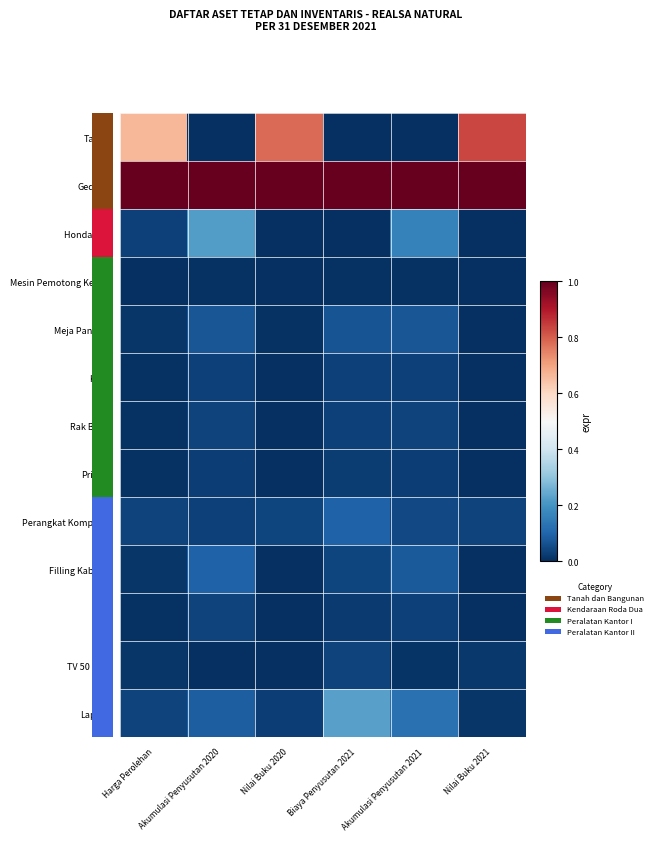

Reading right to left, transcribe all the data shown in this chart.

Tanah: Nilai Buku 2021=0.8	Akumulasi Penyusutan 2021=0.0	Biaya Penyusutan 2021=0.0	Nilai Buku 2020=0.8	Akumulasi Penyusutan 2020=0.0	Harga Perolehan=0.7
Gedung: Nilai Buku 2021=1.0	Akumulasi Penyusutan 2021=1.0	Biaya Penyusutan 2021=1.0	Nilai Buku 2020=1.0	Akumulasi Penyusutan 2020=1.0	Harga Perolehan=1.0
Honda Win: Nilai Buku 2021=0.0	Akumulasi Penyusutan 2021=0.2	Biaya Penyusutan 2021=0.0	Nilai Buku 2020=0.0	Akumulasi Penyusutan 2020=0.2	Harga Perolehan=0.0
Mesin Pemotong Kertas: Nilai Buku 2021=0.0	Akumulasi Penyusutan 2021=0.0	Biaya Penyusutan 2021=0.0	Nilai Buku 2020=0.0	Akumulasi Penyusutan 2020=0.0	Harga Perolehan=0.0
Meja Panjang: Nilai Buku 2021=0.0	Akumulasi Penyusutan 2021=0.1	Biaya Penyusutan 2021=0.1	Nilai Buku 2020=0.0	Akumulasi Penyusutan 2020=0.1	Harga Perolehan=0.0
Kursi: Nilai Buku 2021=0.0	Akumulasi Penyusutan 2021=0.0	Biaya Penyusutan 2021=0.0	Nilai Buku 2020=0.0	Akumulasi Penyusutan 2020=0.0	Harga Perolehan=0.0
Rak Buku: Nilai Buku 2021=0.0	Akumulasi Penyusutan 2021=0.0	Biaya Penyusutan 2021=0.0	Nilai Buku 2020=0.0	Akumulasi Penyusutan 2020=0.0	Harga Perolehan=0.0
Printer: Nilai Buku 2021=0.0	Akumulasi Penyusutan 2021=0.0	Biaya Penyusutan 2021=0.0	Nilai Buku 2020=0.0	Akumulasi Penyusutan 2020=0.0	Harga Perolehan=0.0
Perangkat Komputer: Nilai Buku 2021=0.0	Akumulasi Penyusutan 2021=0.0	Biaya Penyusutan 2021=0.1	Nilai Buku 2020=0.0	Akumulasi Penyusutan 2020=0.0	Harga Perolehan=0.0
Filling Kabinet: Nilai Buku 2021=0.0	Akumulasi Penyusutan 2021=0.1	Biaya Penyusutan 2021=0.0	Nilai Buku 2020=0.0	Akumulasi Penyusutan 2020=0.1	Harga Perolehan=0.0
UPS: Nilai Buku 2021=0.0	Akumulasi Penyusutan 2021=0.0	Biaya Penyusutan 2021=0.0	Nilai Buku 2020=0.0	Akumulasi Penyusutan 2020=0.0	Harga Perolehan=0.0
TV 50 Inch: Nilai Buku 2021=0.0	Akumulasi Penyusutan 2021=0.0	Biaya Penyusutan 2021=0.0	Nilai Buku 2020=0.0	Akumulasi Penyusutan 2020=0.0	Harga Perolehan=0.0
Laptop: Nilai Buku 2021=0.0	Akumulasi Penyusutan 2021=0.1	Biaya Penyusutan 2021=0.2	Nilai Buku 2020=0.0	Akumulasi Penyusutan 2020=0.1	Harga Perolehan=0.0